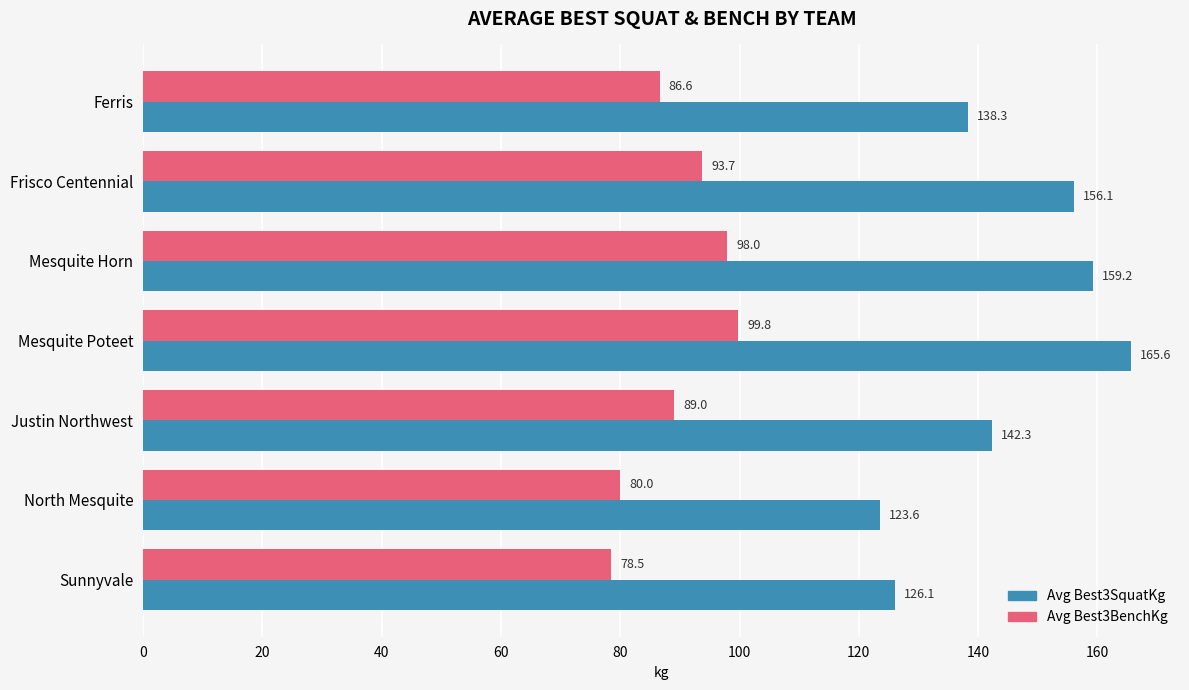

Which series has the widest spread of values?

Avg Best3SquatKg